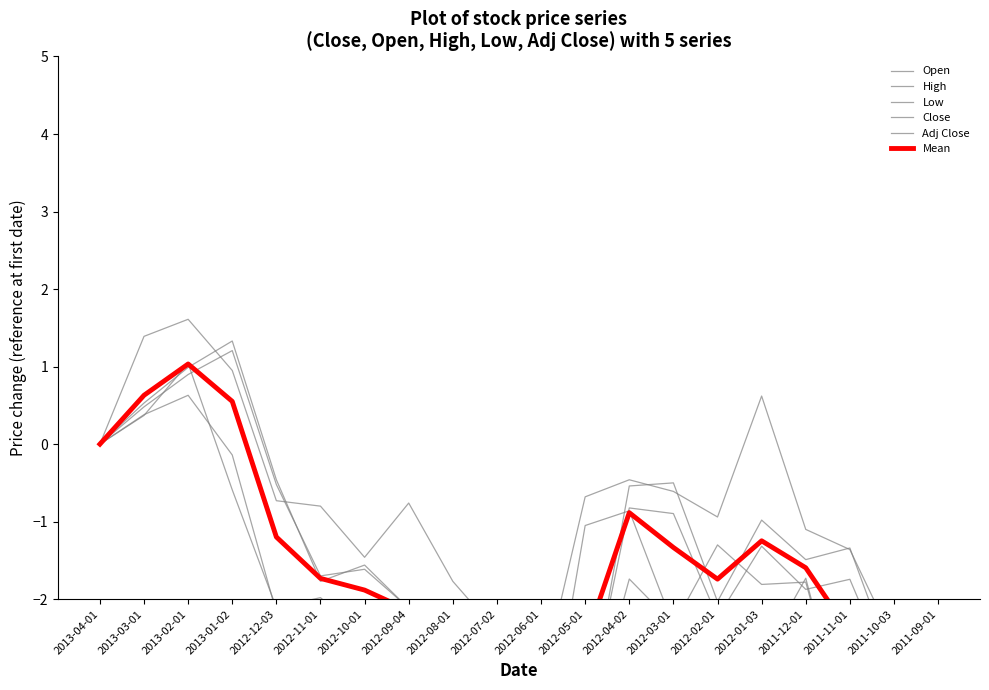

Where is Adj Close nearest to the value -2?

2012-09-04